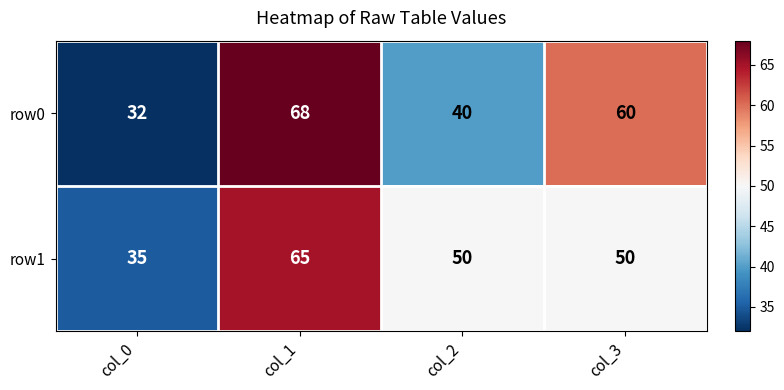

What is the maximum value shown in the chart?

68